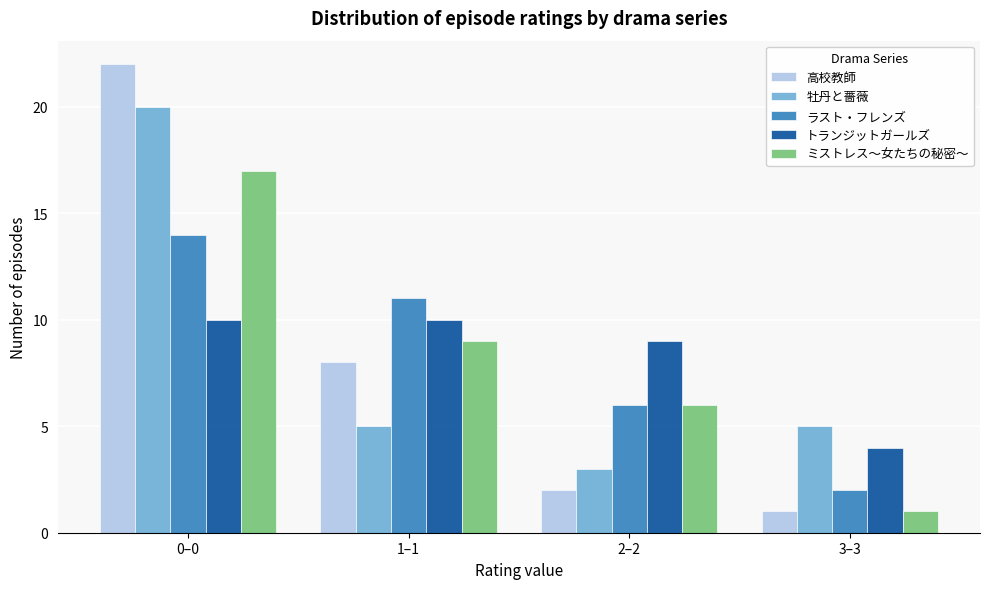

Reading left to right, what are all the values shown in this chart?

高校教師: 0–0=22	1–1=8	2–2=2	3–3=1
牡丹と薔薇: 0–0=20	1–1=5	2–2=3	3–3=5
ラスト・フレンズ: 0–0=14	1–1=11	2–2=6	3–3=2
トランジットガールズ: 0–0=10	1–1=10	2–2=9	3–3=4
ミストレス～女たちの秘密～: 0–0=17	1–1=9	2–2=6	3–3=1